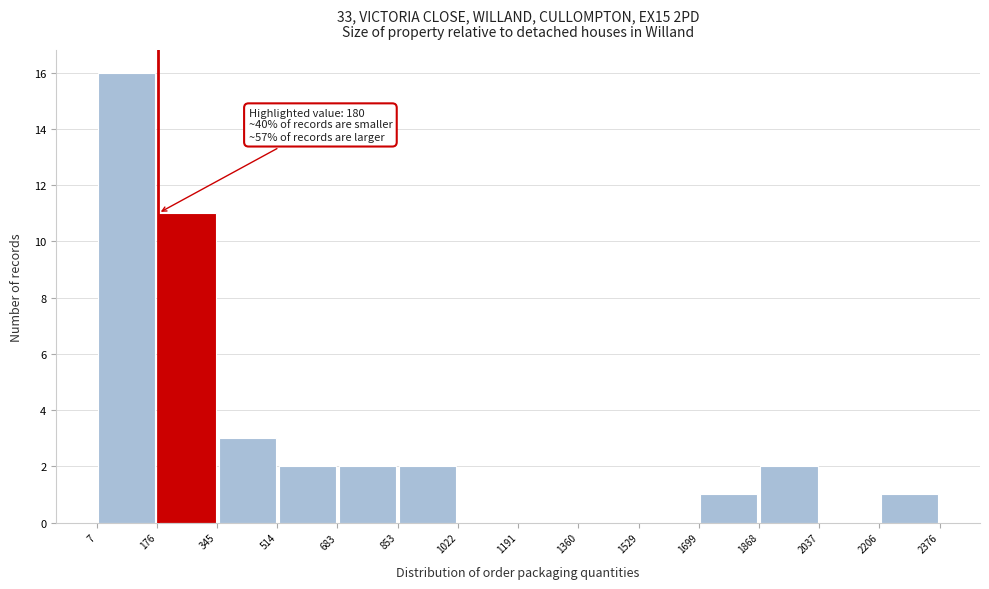

Over which range of the x-axis is the bar tallest?

7 to 176